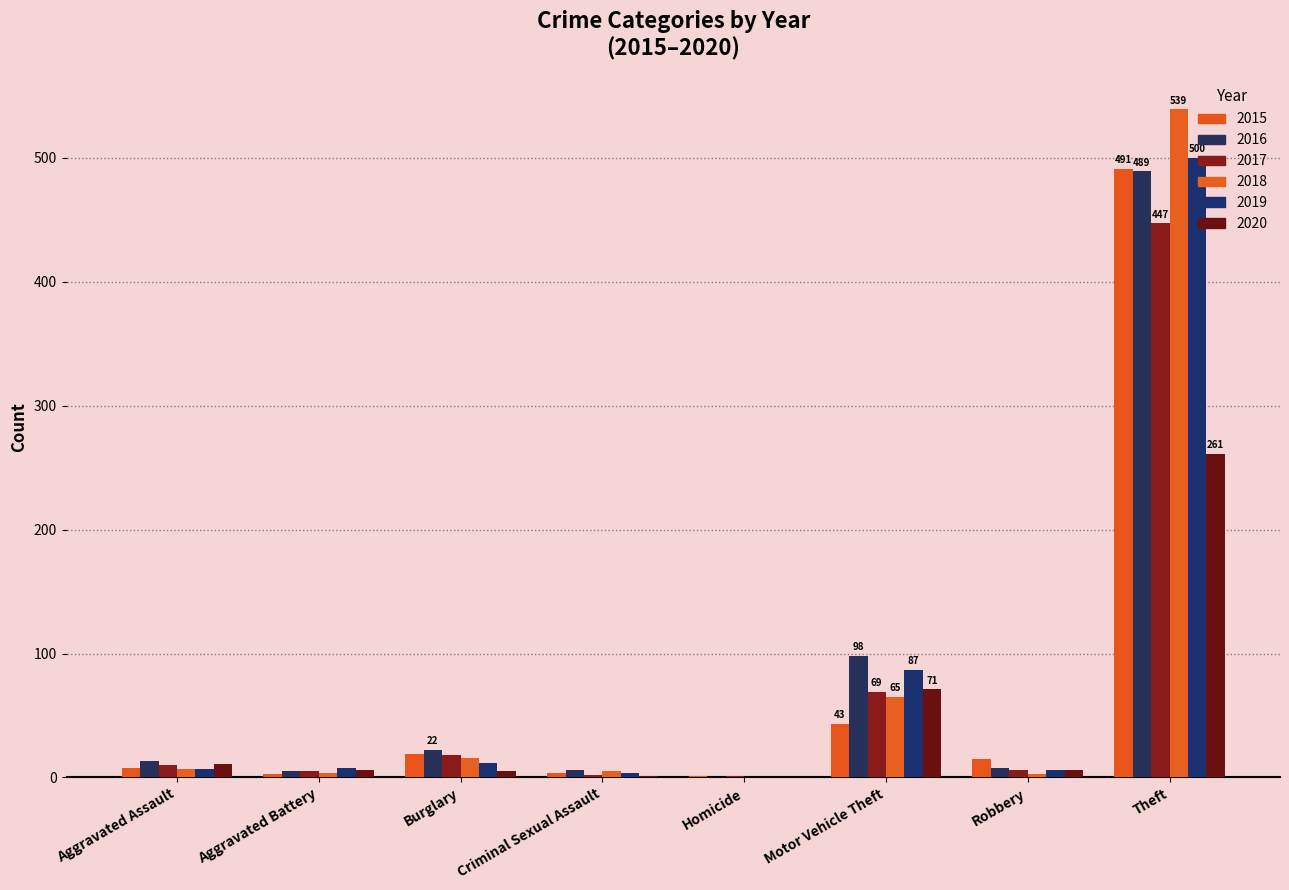

What is the maximum value shown in the chart?

539